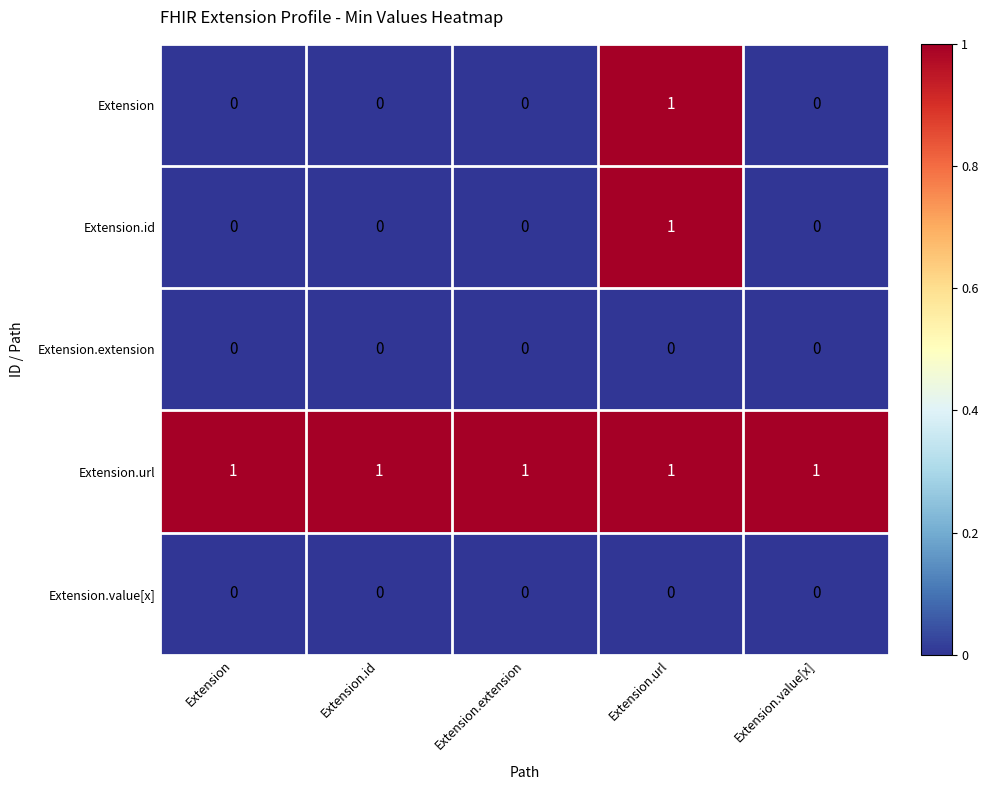

Count the number of data series in this chart.

5